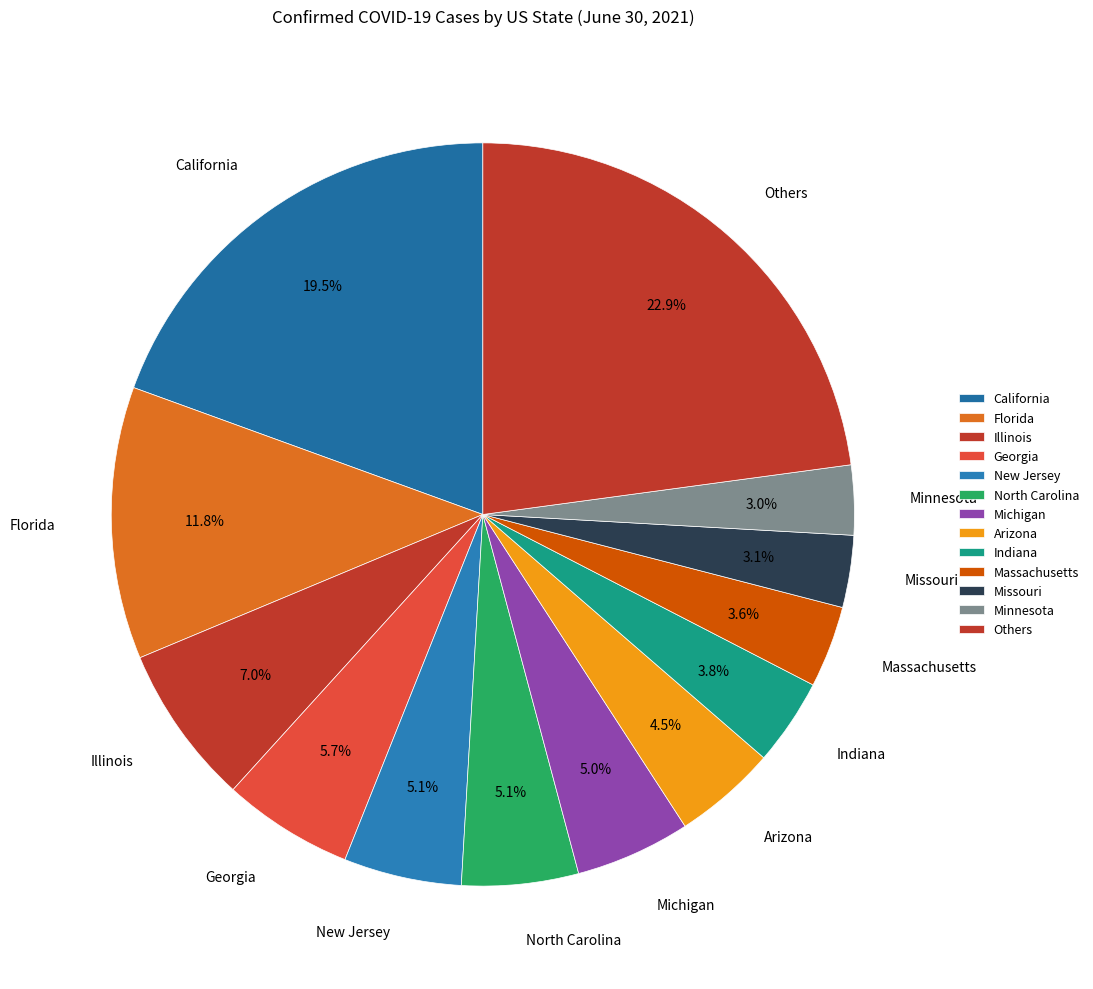

Is there a majority slice in this chart?

No